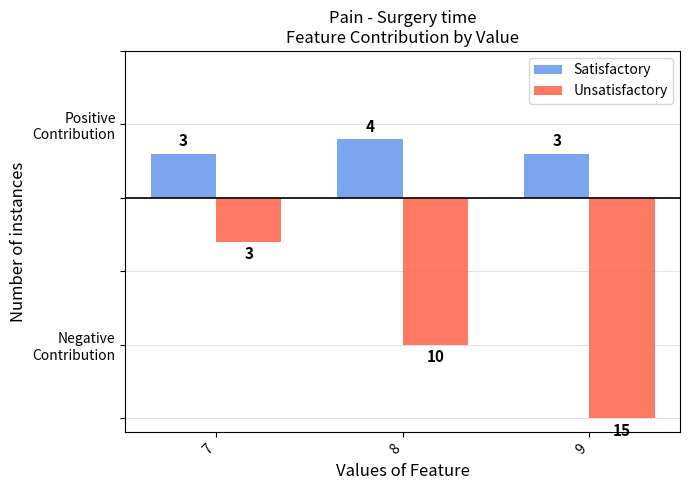

Reading left to right, what are all the values shown in this chart?

Satisfactory: 3	4	3
Unsatisfactory: -3	-10	-15